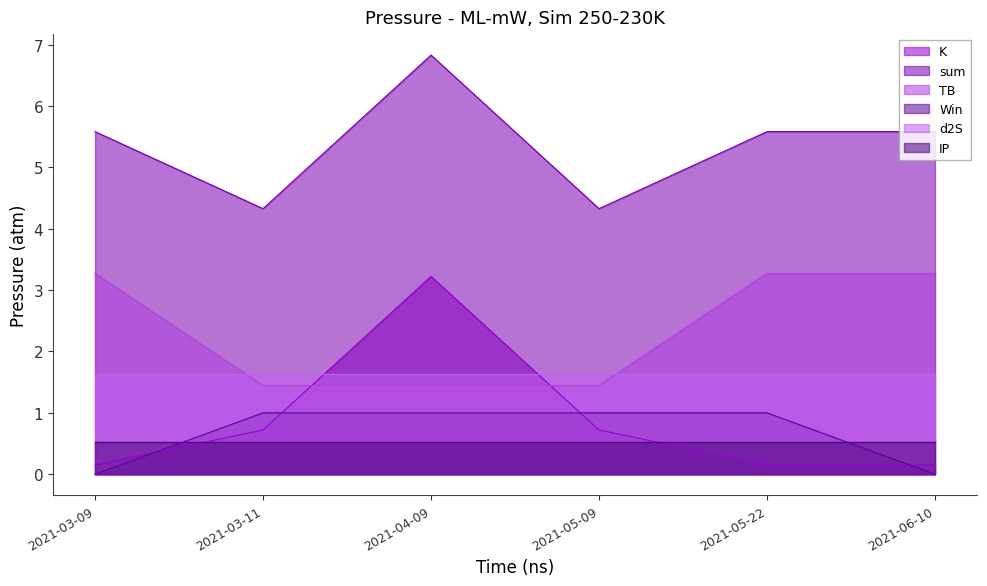

What is the sum of the TB values at 2021-03-11 and 2021-03-09?

4.7